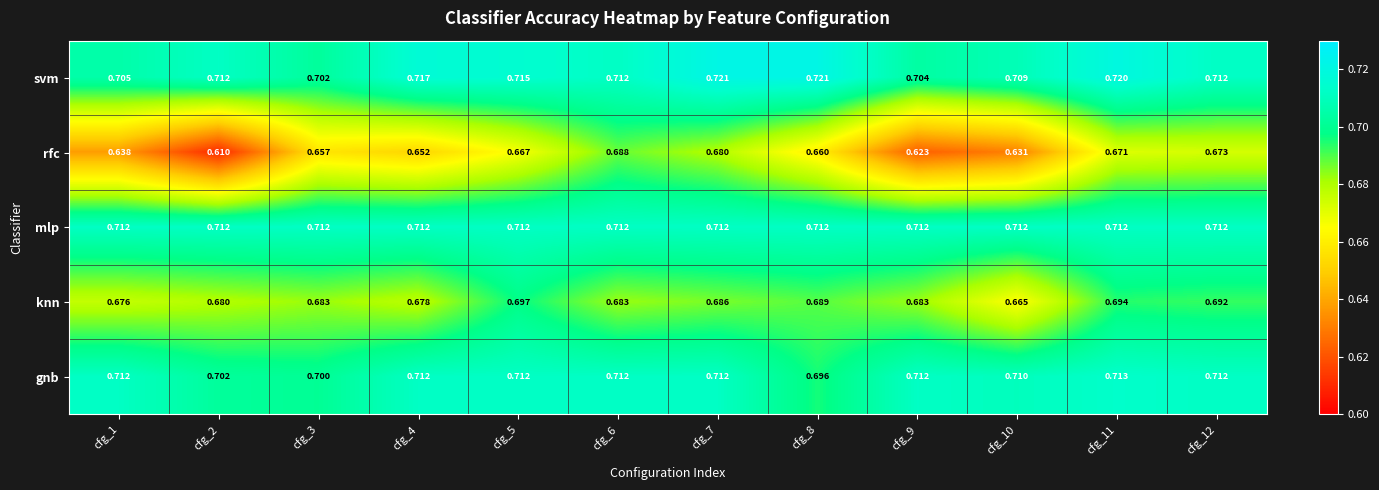

Which series has the largest range (max minus min)?

rfc